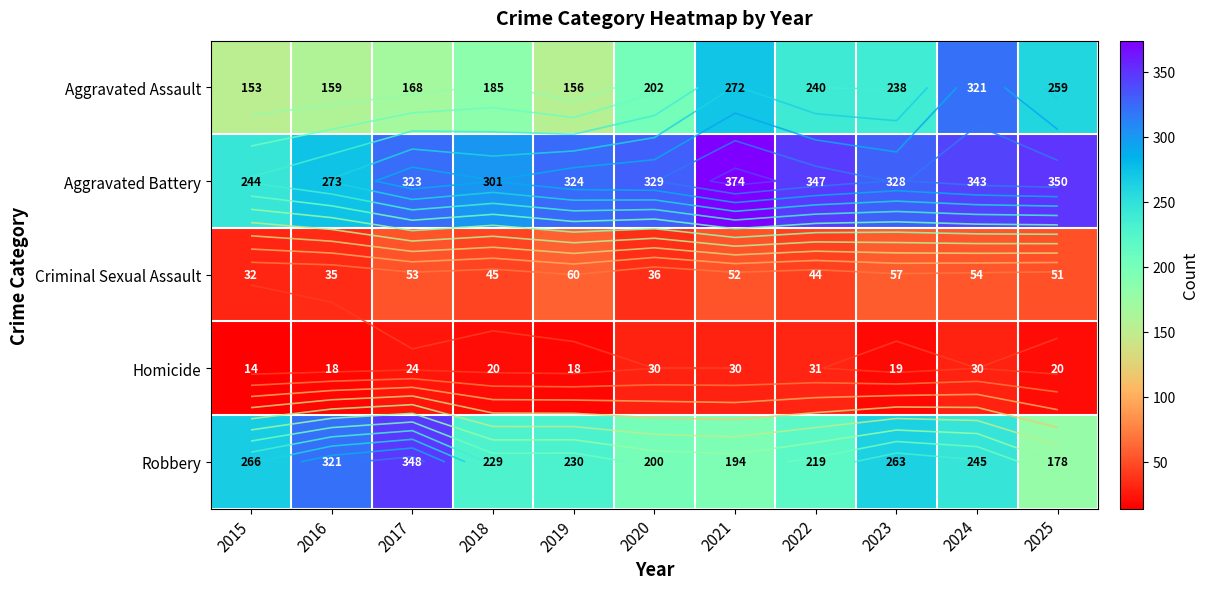

At which category is the sum across all series the highest?

2024